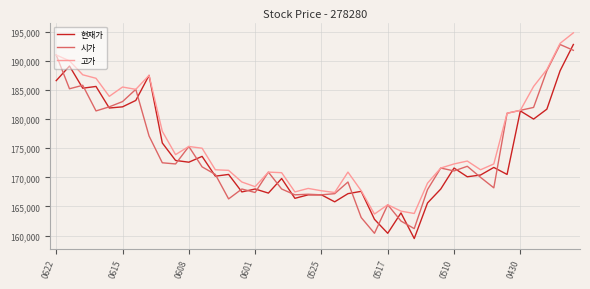

Which series has the largest total across all categories?

고가